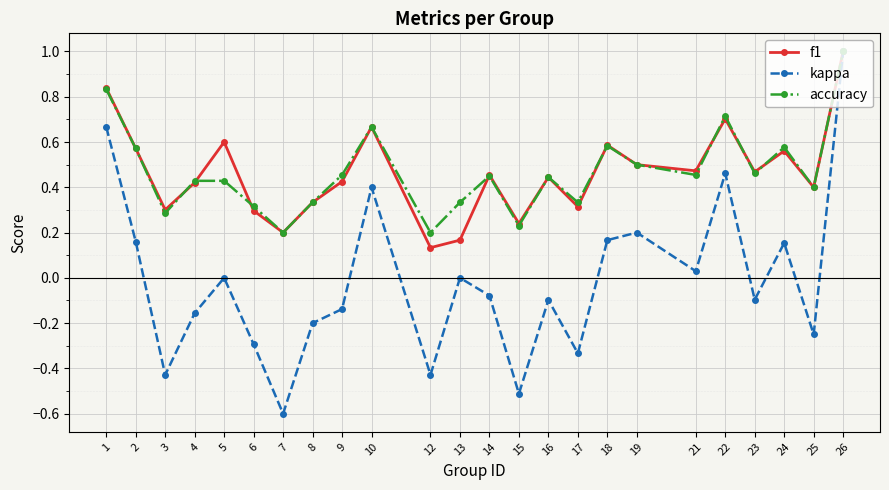

What are all the series names shown in the legend?

f1, kappa, accuracy